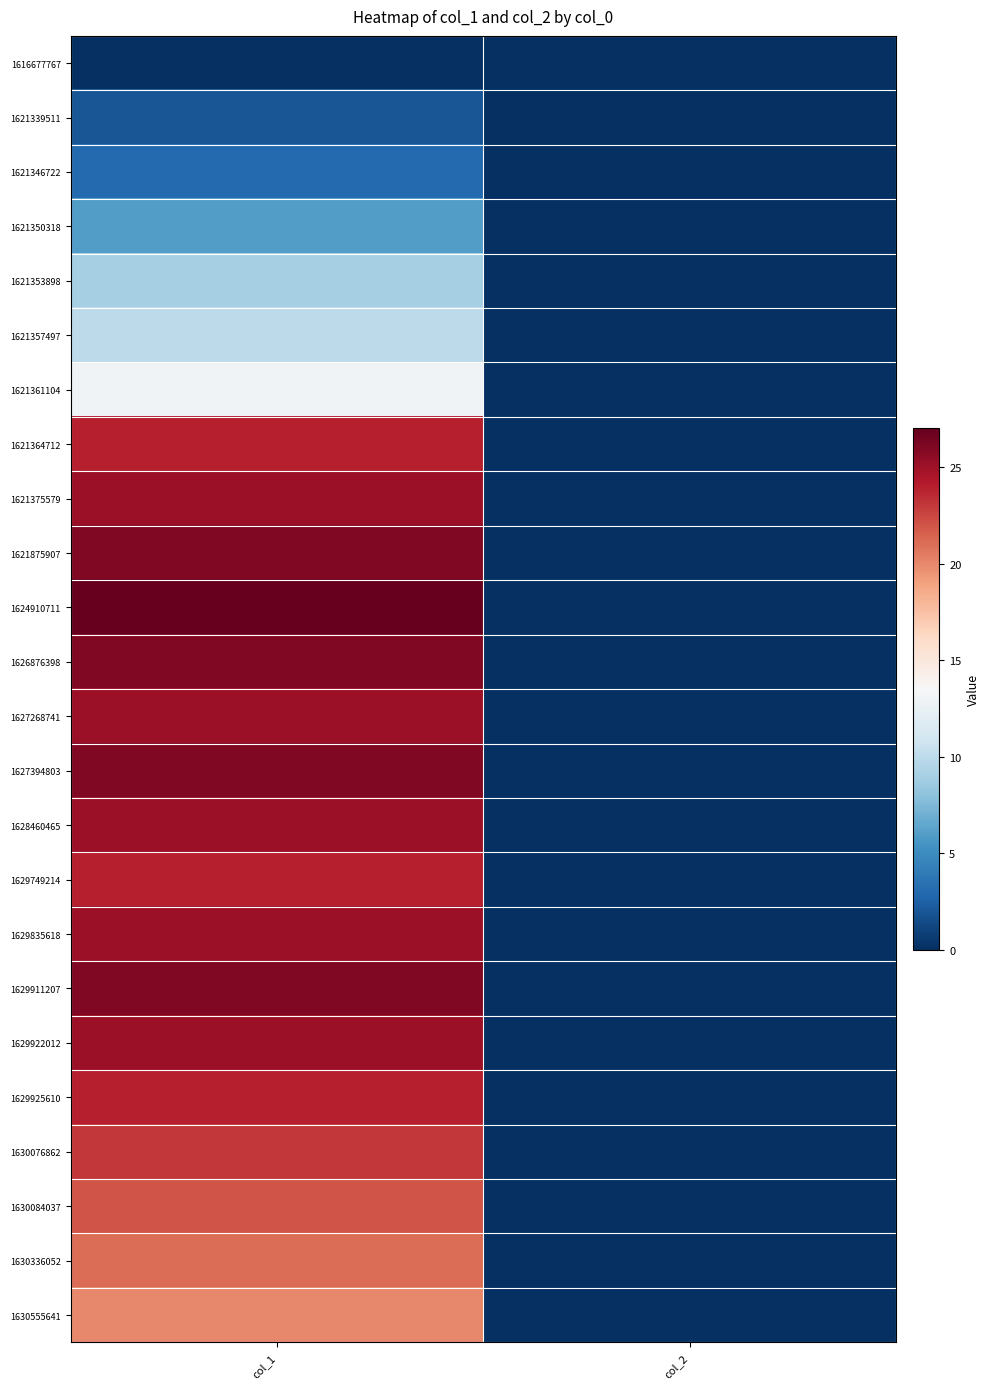

At how many categories does at least one series exceed 5?

1